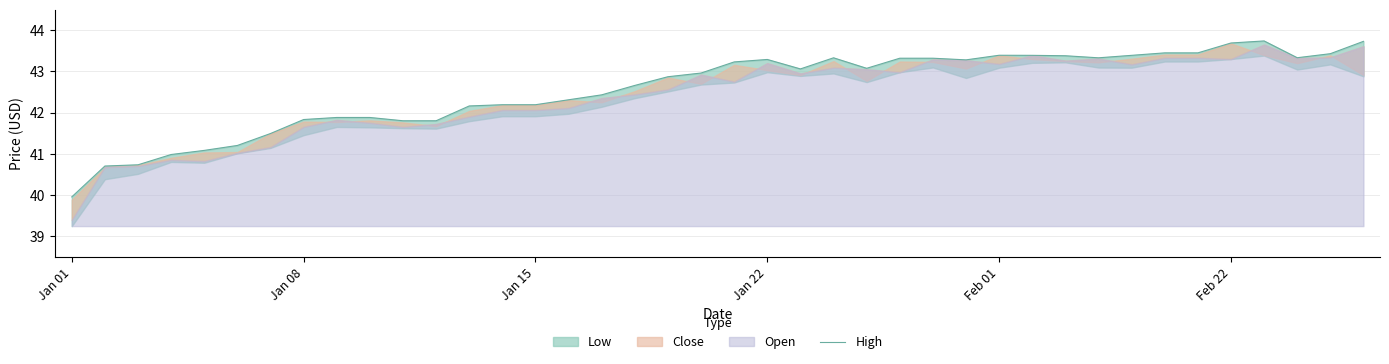

Reading right to left, extract all data points from this chart.

43.7	43.4	43.3	43.7	43.7	43.5	43.5	43.4	43.3	43.4	43.4	43.4	43.3	43.3	43.3	43.1	43.3	43.1	43.3	43.2	43.0	42.9	42.7	42.4	42.3	42.2	42.2	42.2	41.8	41.8	41.9	41.9	41.8	41.5	41.2	41.1	41.0	40.7	40.7	40.0